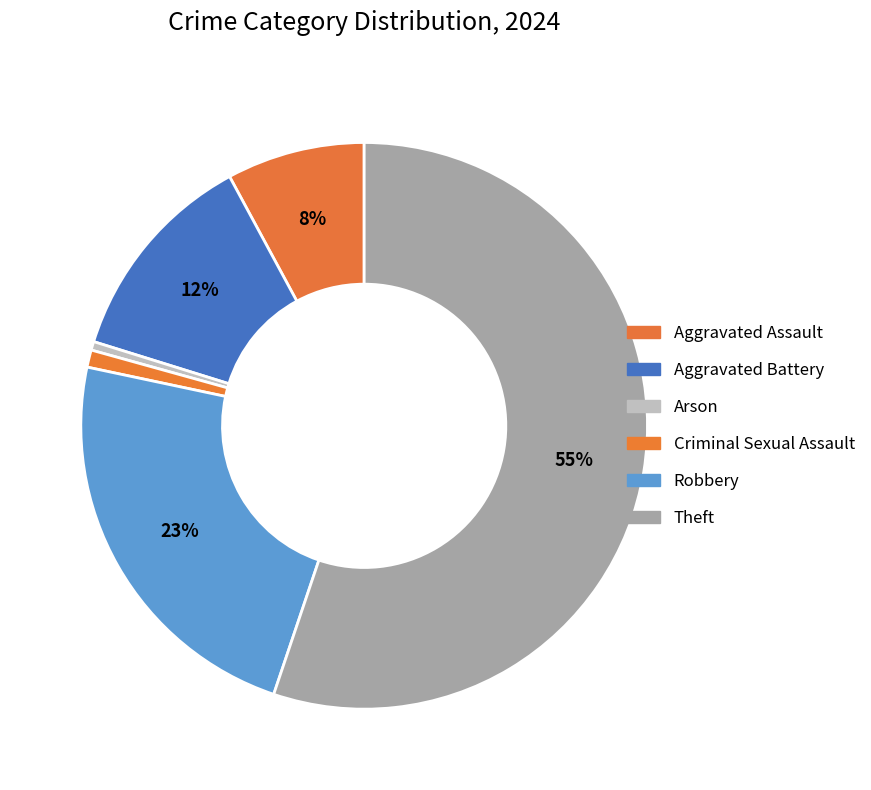

True or false: Theft accounts for 55% of the total.

True